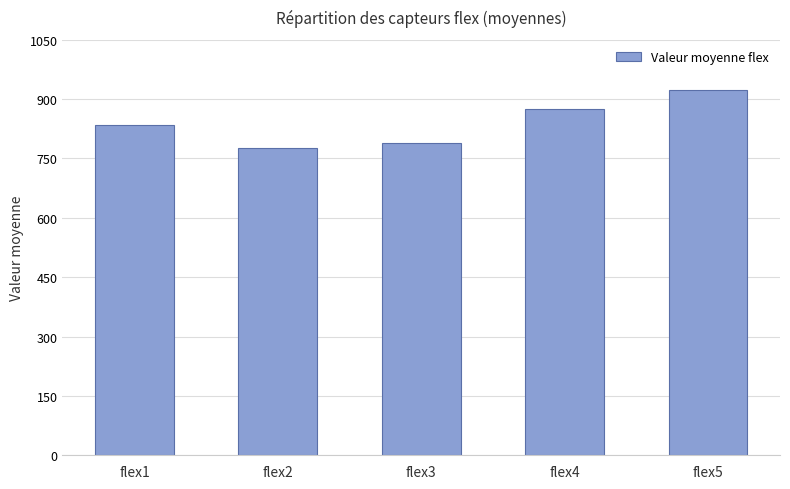

What is the change in value from flex2 to flex5?

+144.3